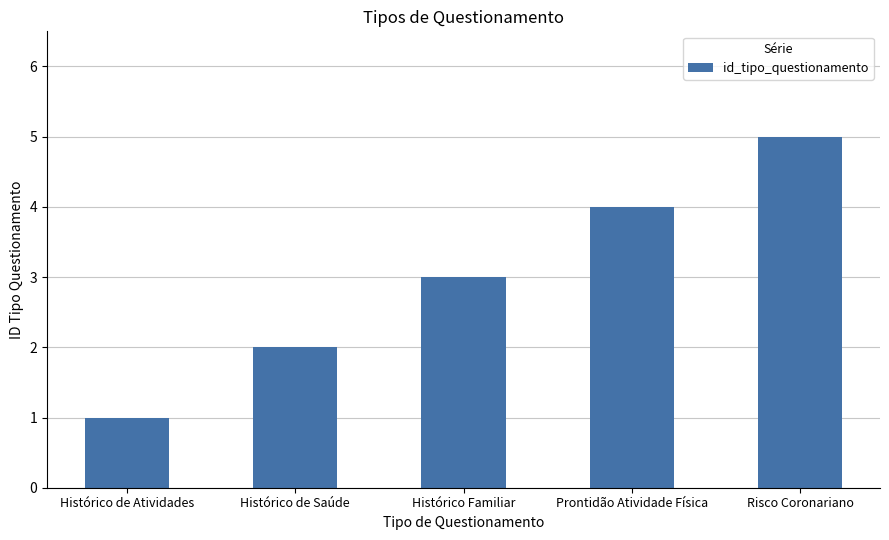

Reading left to right, extract all data points from this chart.

1	2	3	4	5